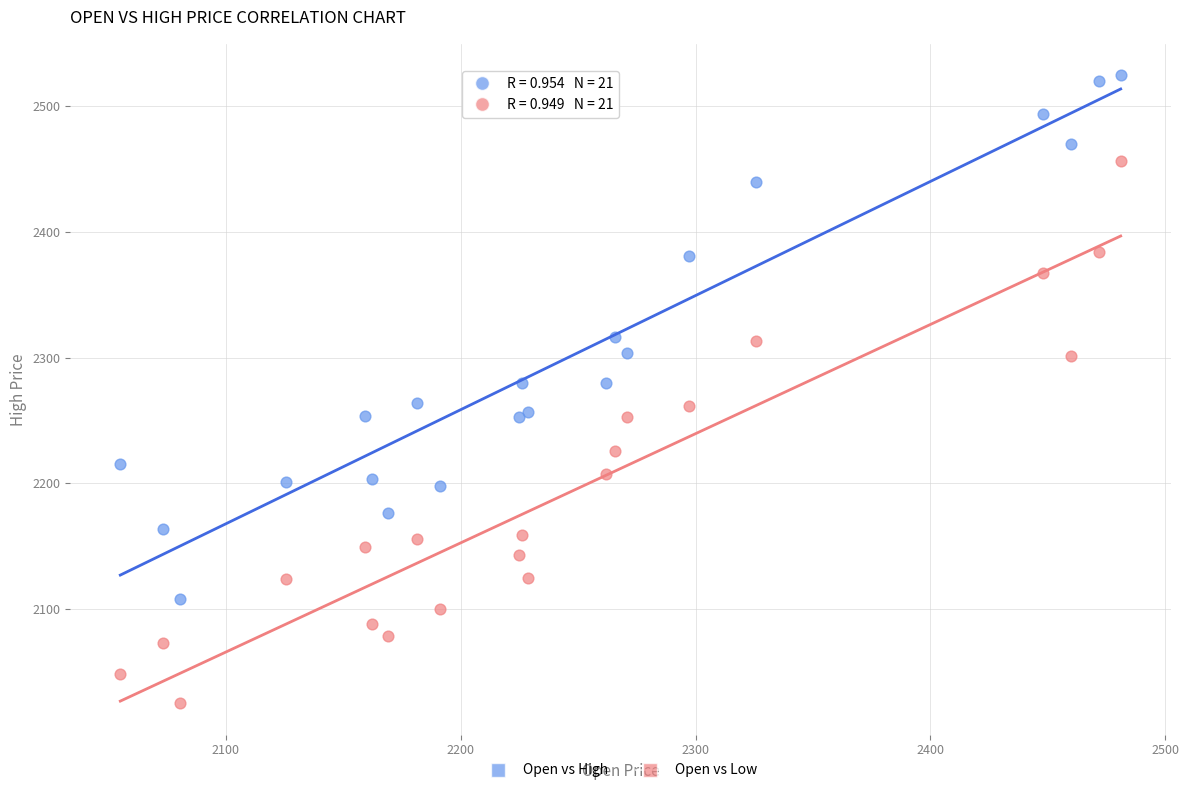

Which series reaches the minimum Y coordinate?

Open vs Low